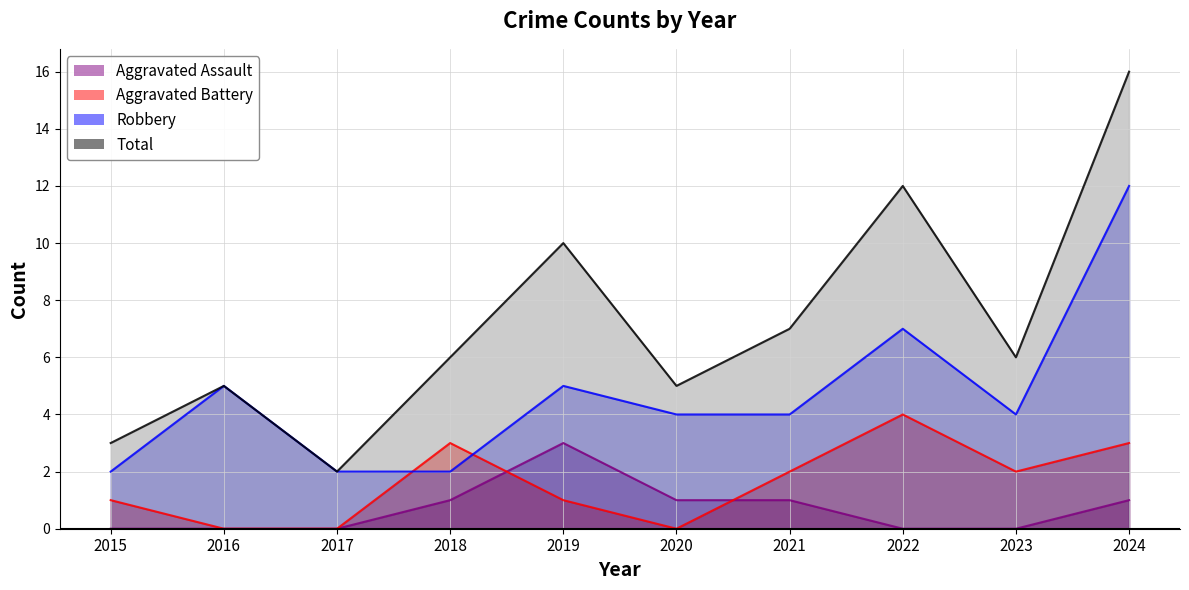

What is the difference between the Aggravated Battery values at 2018 and 2023?

1